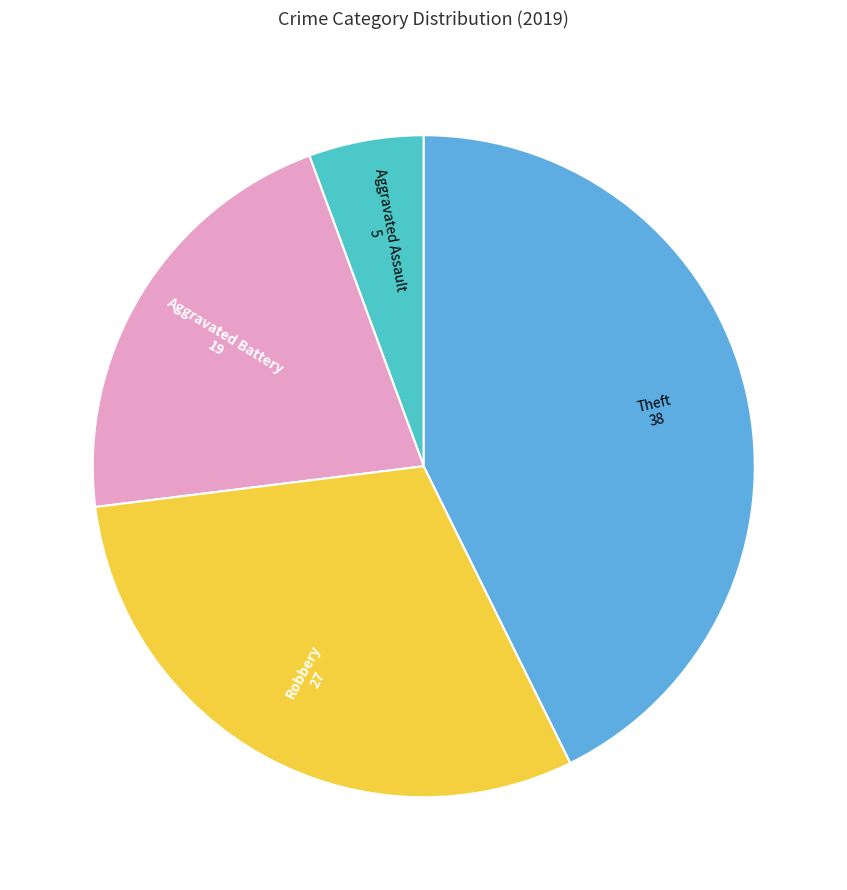

Do Aggravated Assault and Robbery together represent more than half of the pie?

No